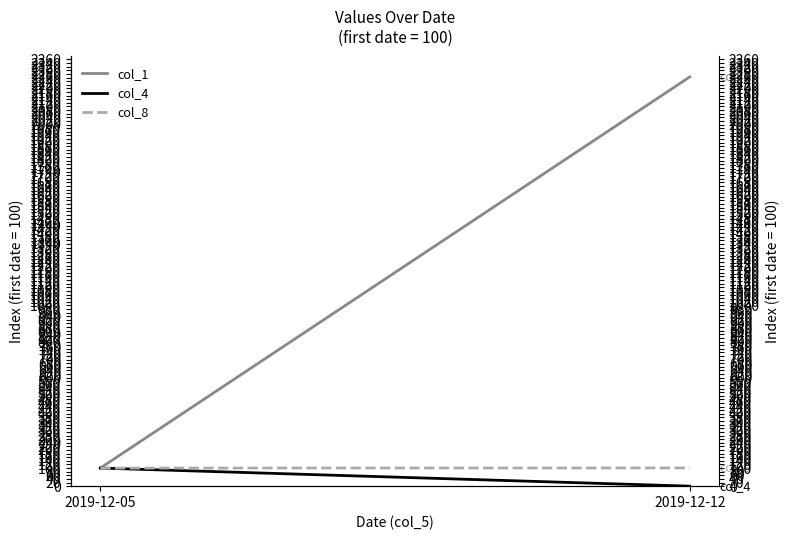

Which series has the largest total across all categories?

col_1